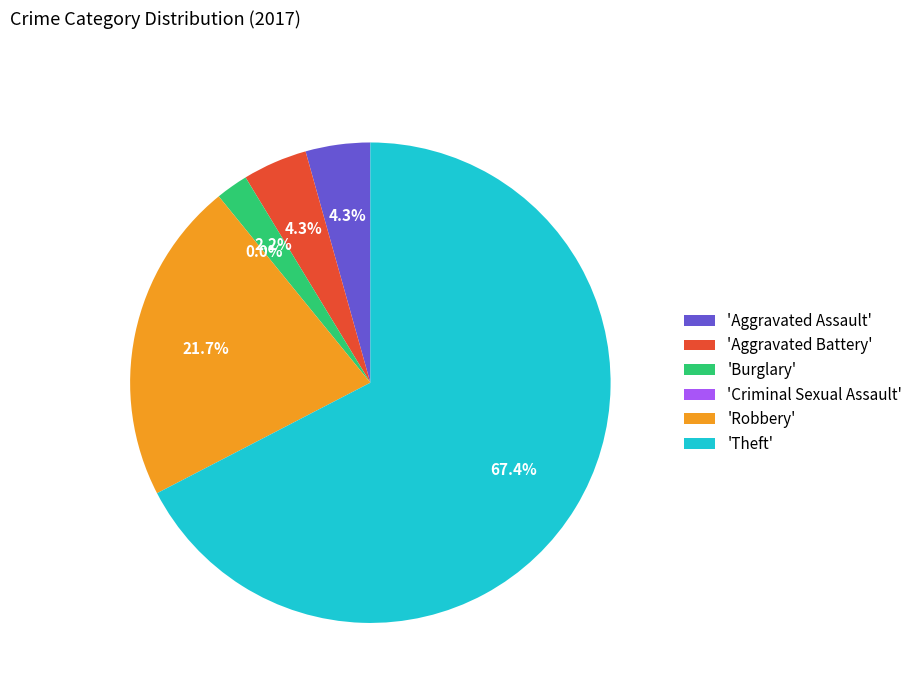

Which slice is the smallest?

Criminal Sexual Assault